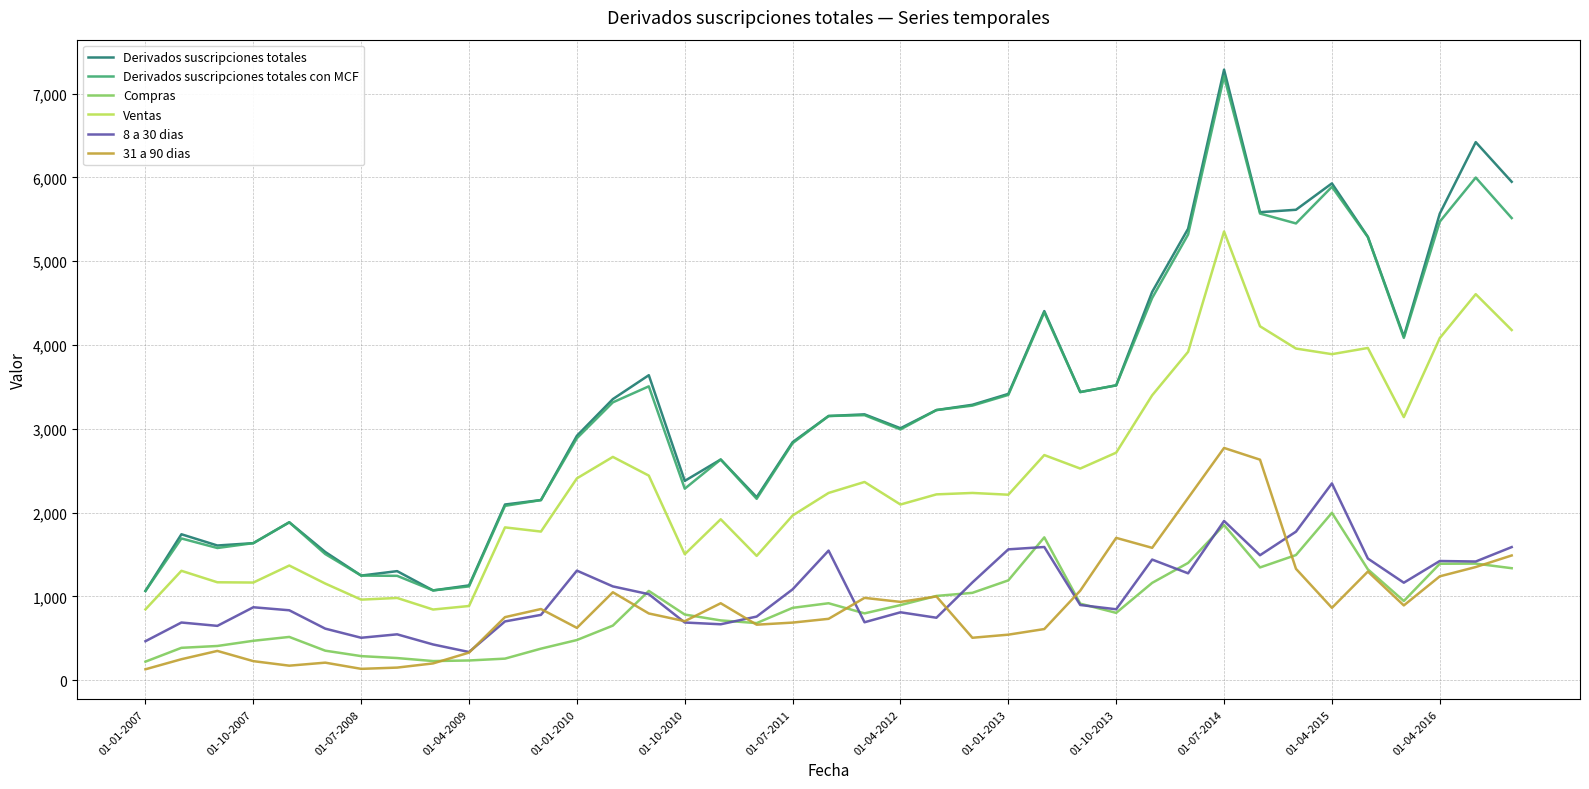

Which series has the widest spread of values?

Derivados suscripciones totales